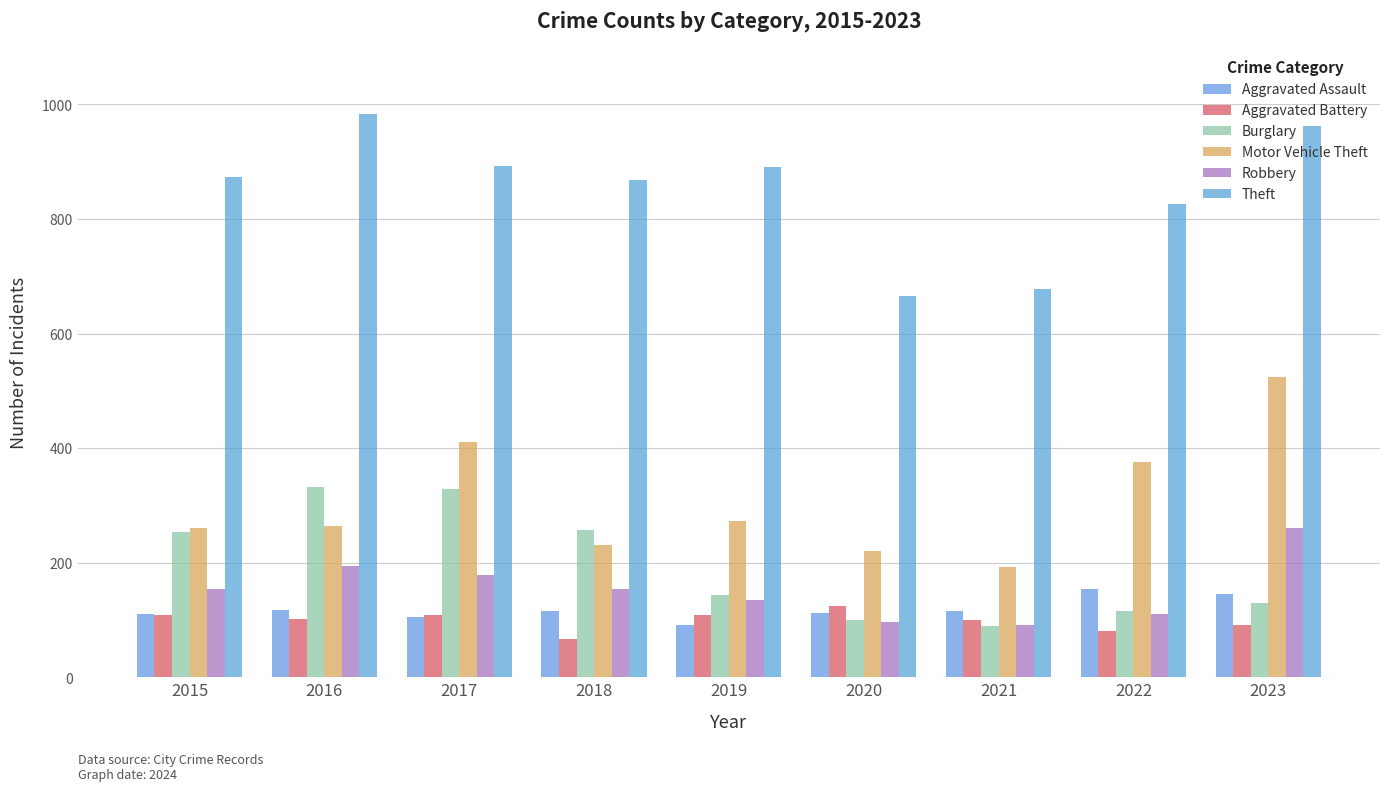

How many bars are there in total?

54